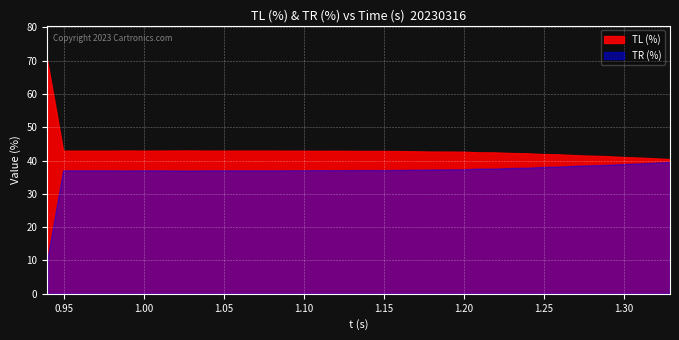

At how many categories does at least one series exceed 42?

31